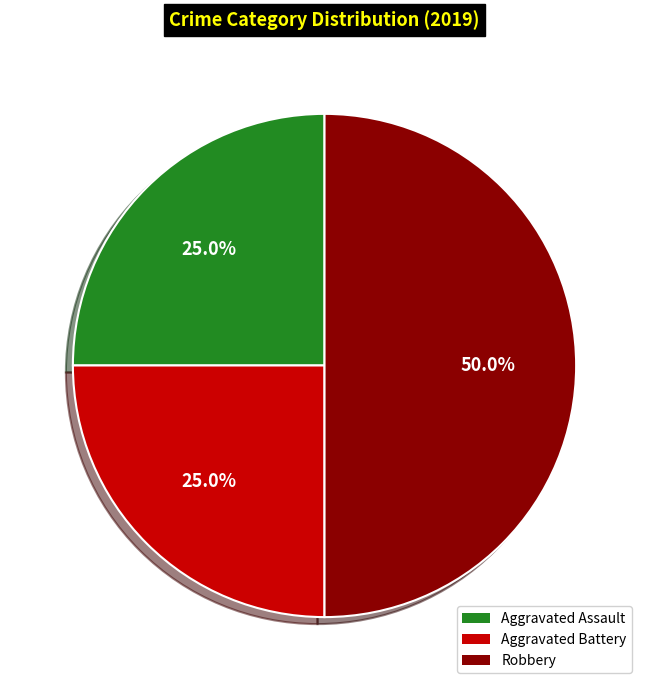

True or false: Aggravated Assault accounts for 25% of the total.

True